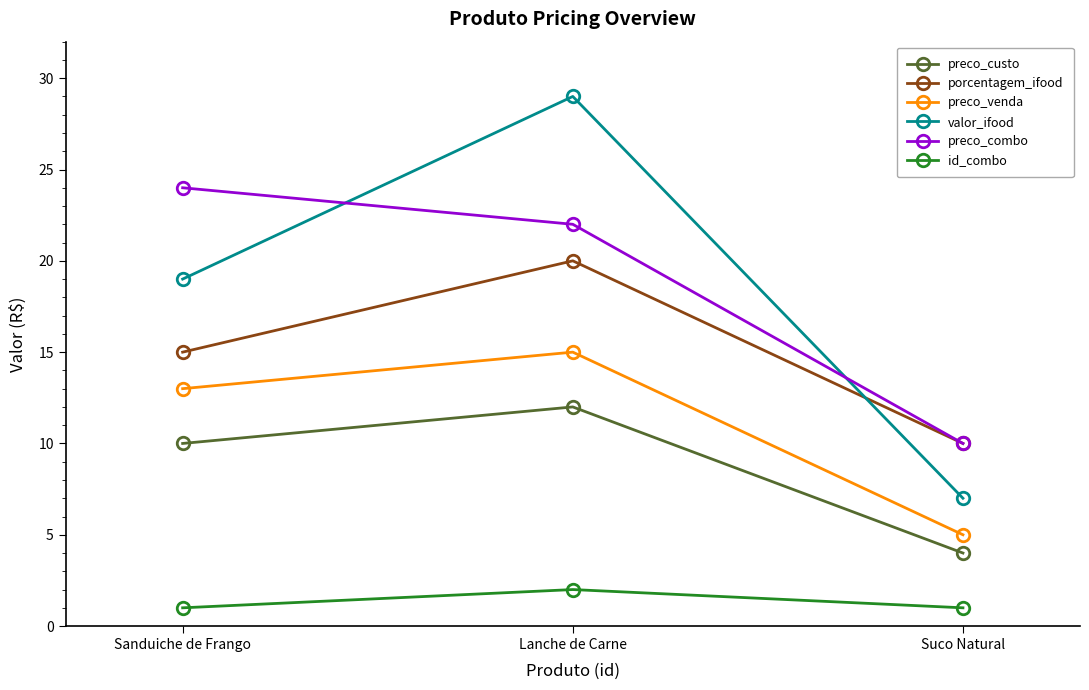

How many series are shown in this chart?

6